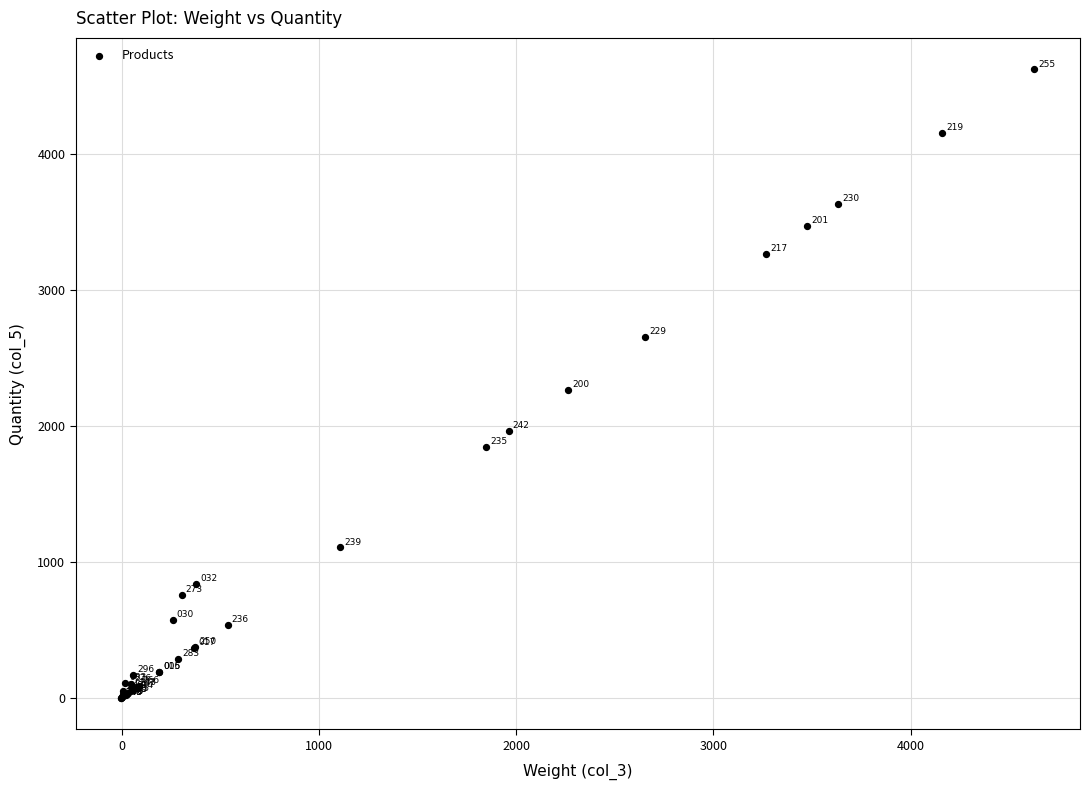

What Y value in the scatter plot is closest to 2312?

2264.2